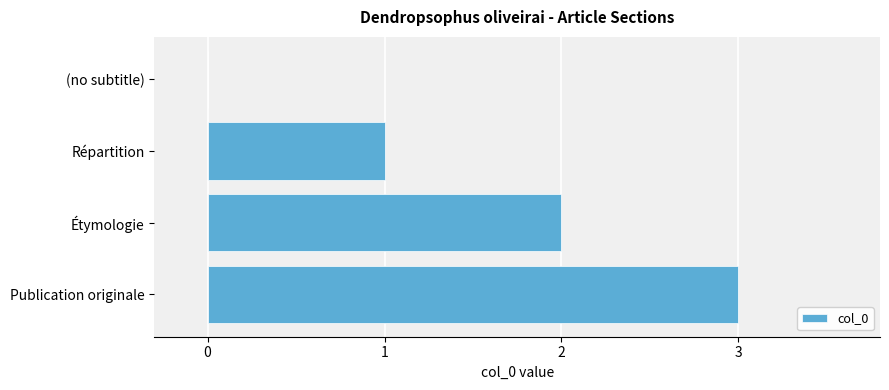

The chart shows a value of 5 at Publication originale. True or false?

False